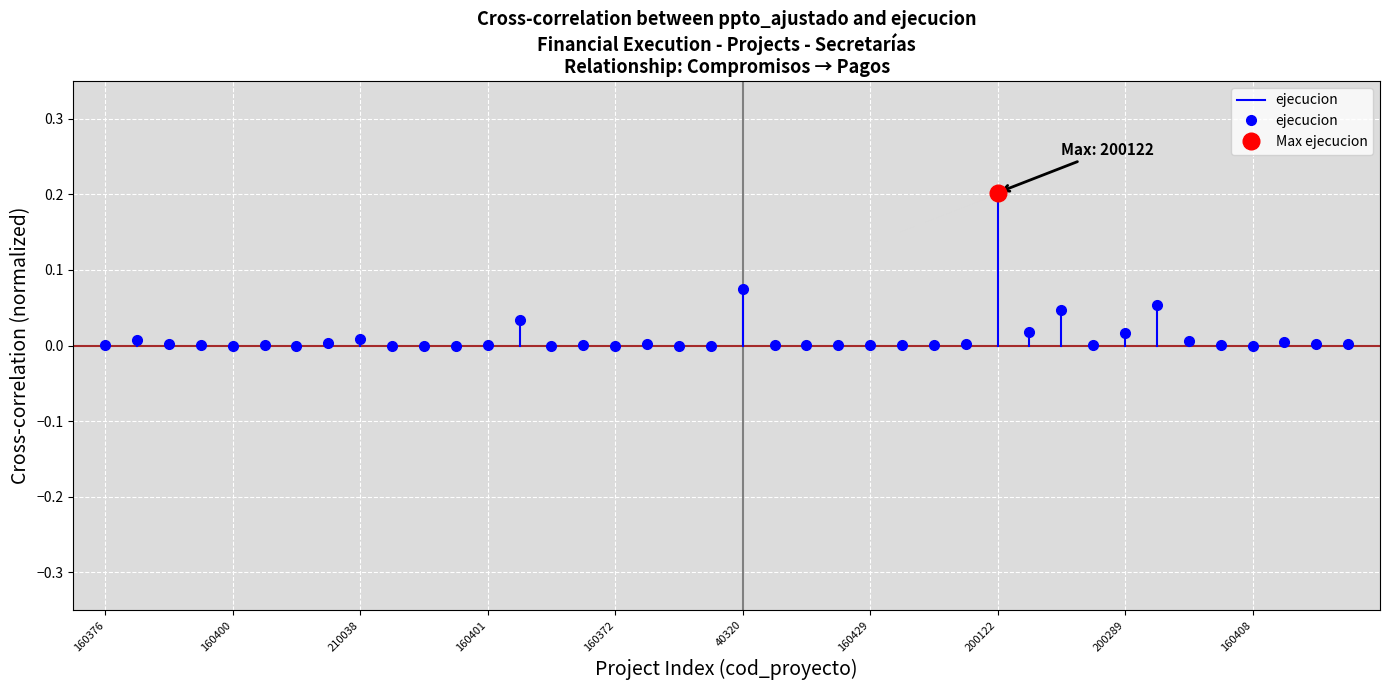

True or false: the data shows -0.0 at 160376.

False